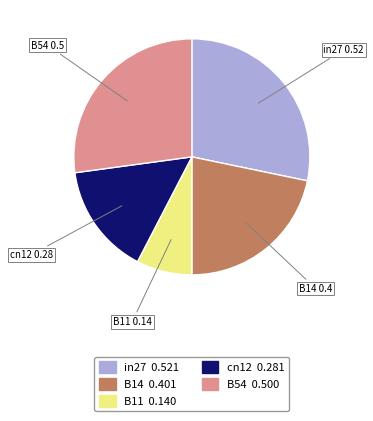

Does cn12 represent more than half of the total?

No